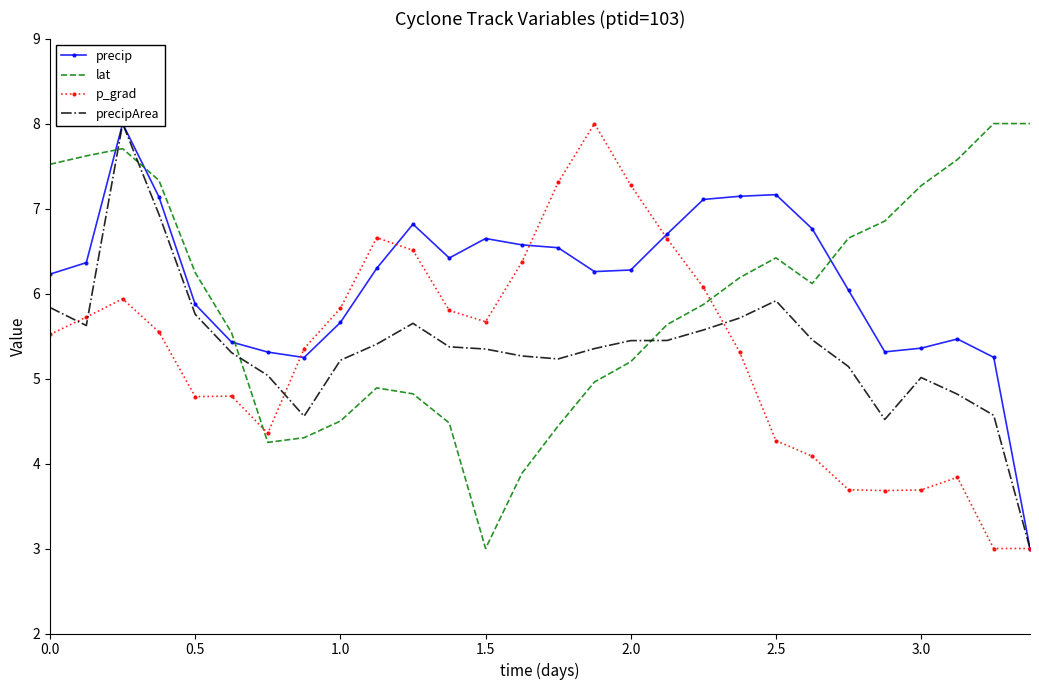

What is the highest value of the lat series?

8.0